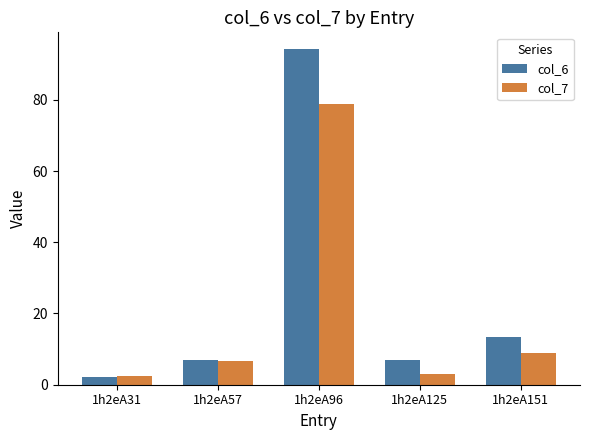

What is the total value across all series at 1h2eA57?

13.5